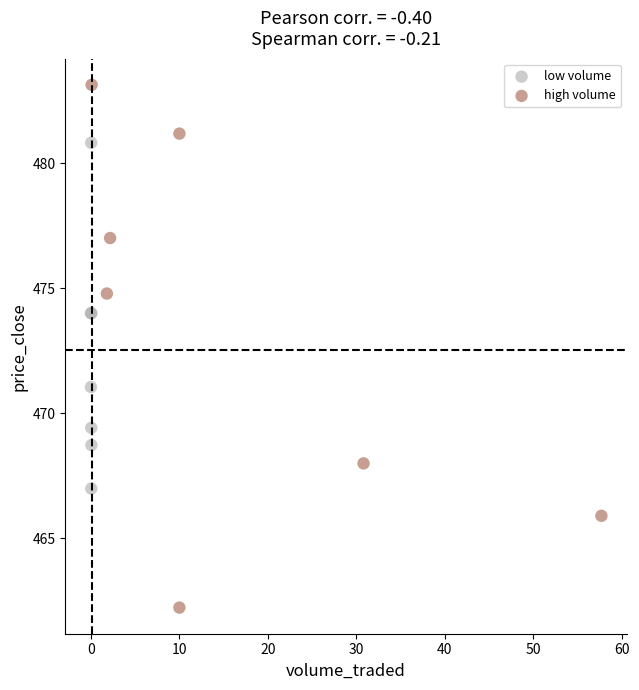

What are all the series names shown in the legend?

low volume, high volume